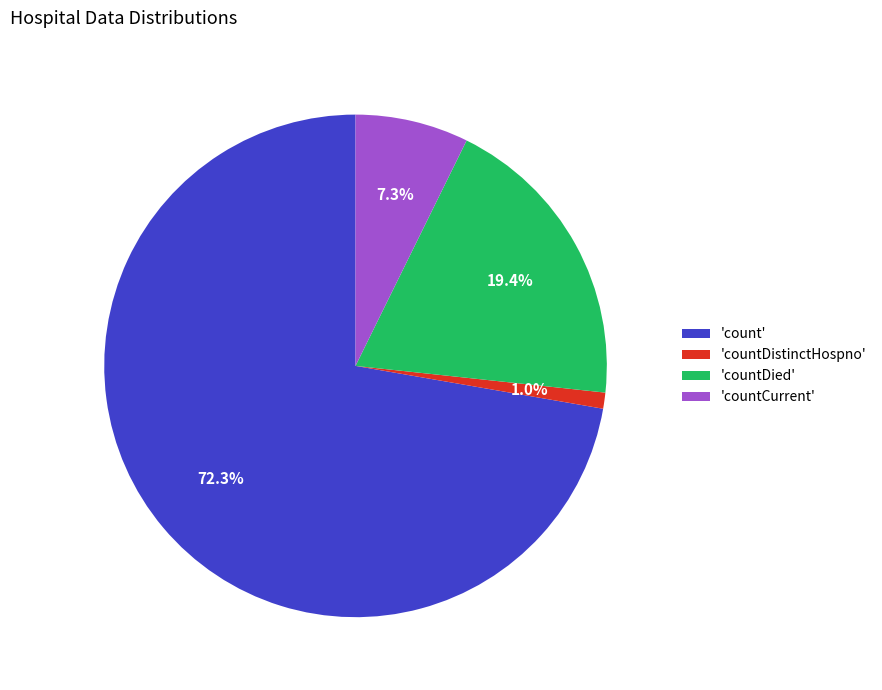

What is the ratio of the value at 'count' to the value at 'countCurrent'?

9.9